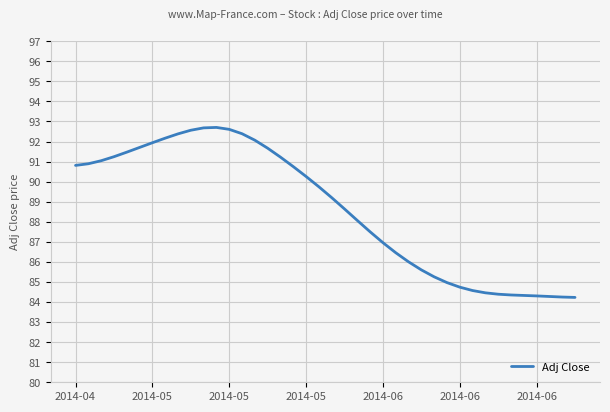

What is the greatest value displayed?

92.7